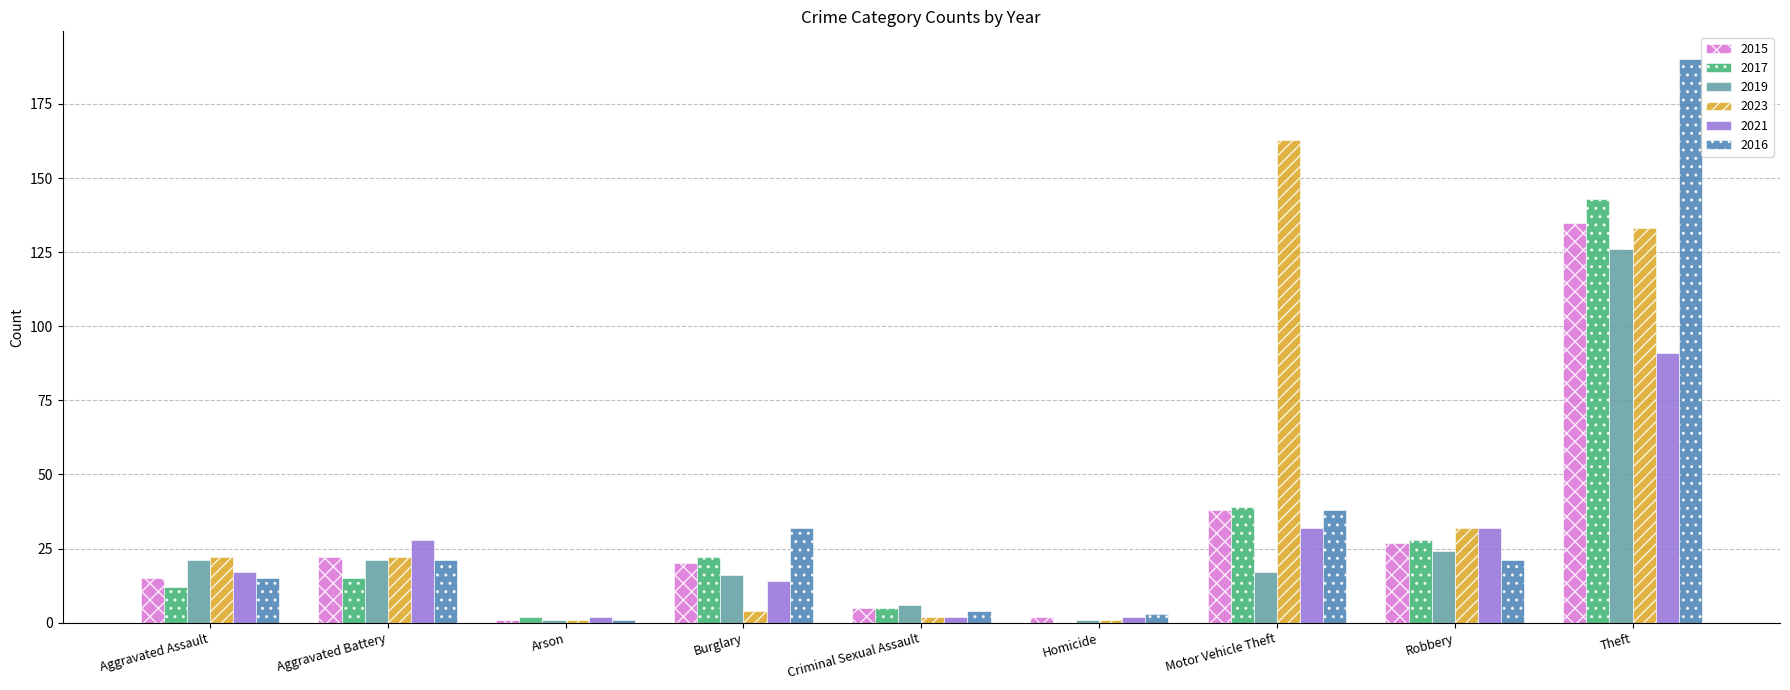

The 2015 series shows 34 at Burglary. True or false?

False